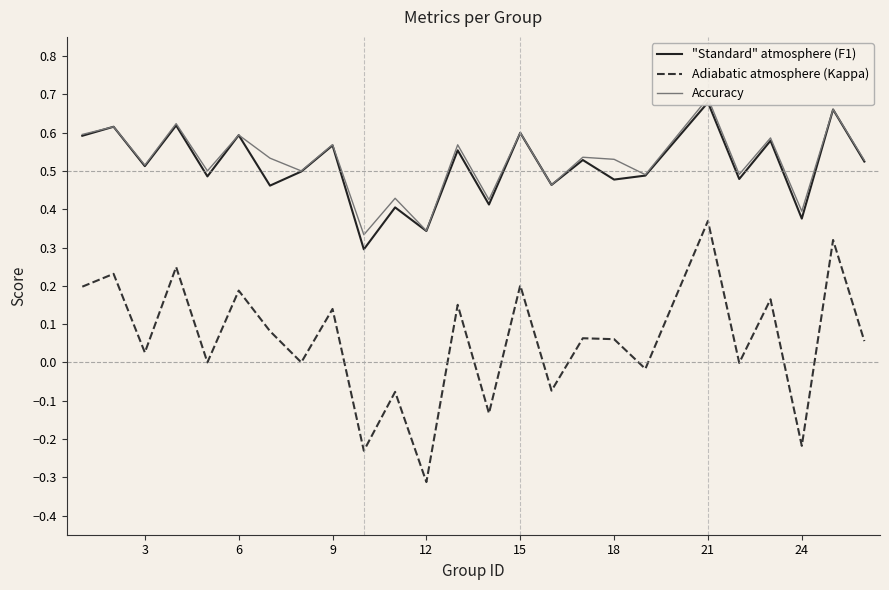

What is the lowest value of the "Standard" atmosphere (F1) series?

0.3